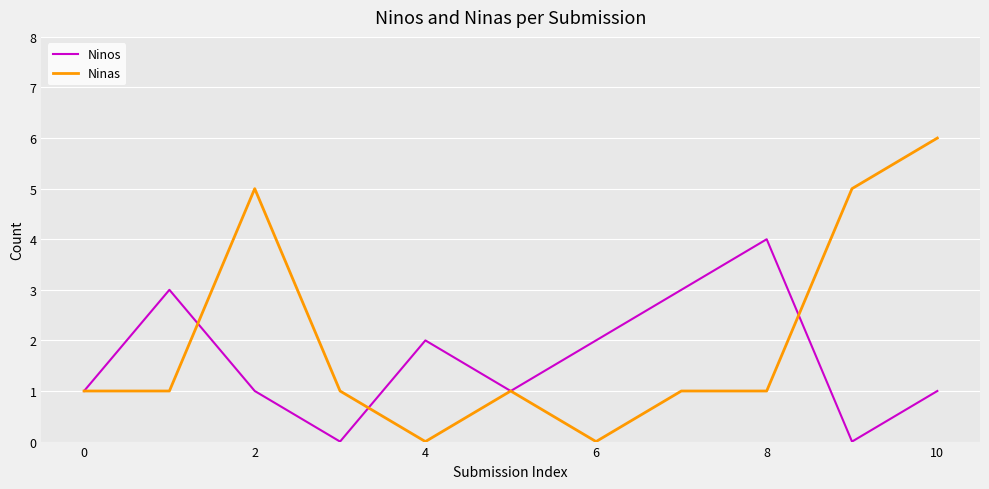

What is the maximum value shown in the chart?

6